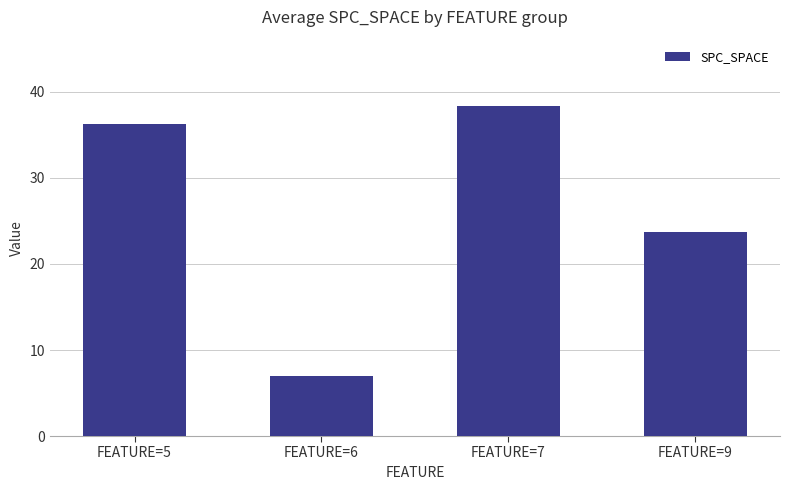

Where is the data nearest to the value 22?

FEATURE=9